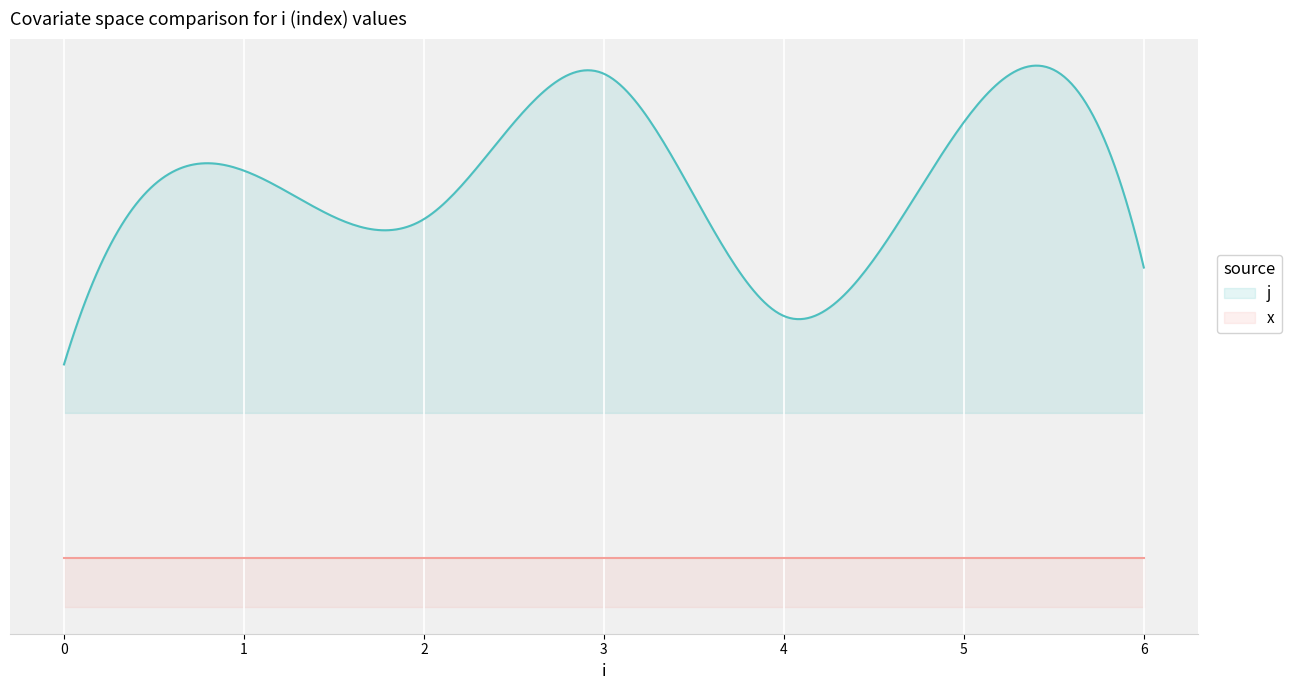

Reading left to right, list all the values displayed in this chart.

j: 0=1	1=5	2=4	3=7	4=2	5=6	6=3
x: 0=1	1=1	2=1	3=1	4=1	5=1	6=1